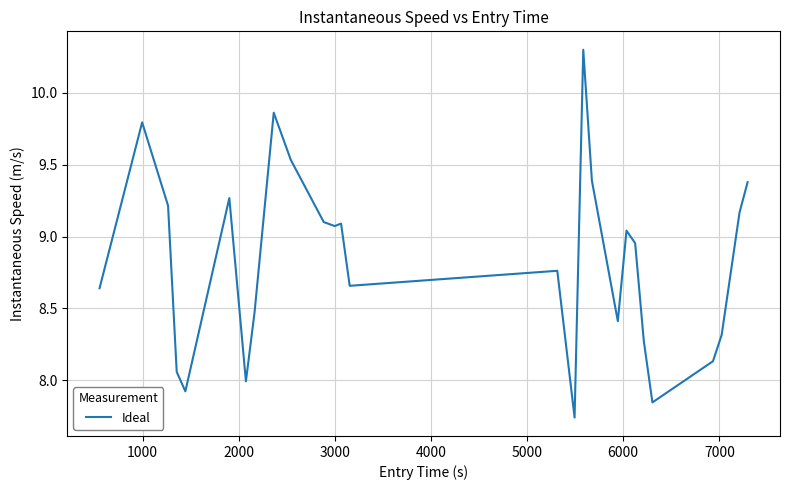

What is the difference between the maximum and minimum values?

2.6